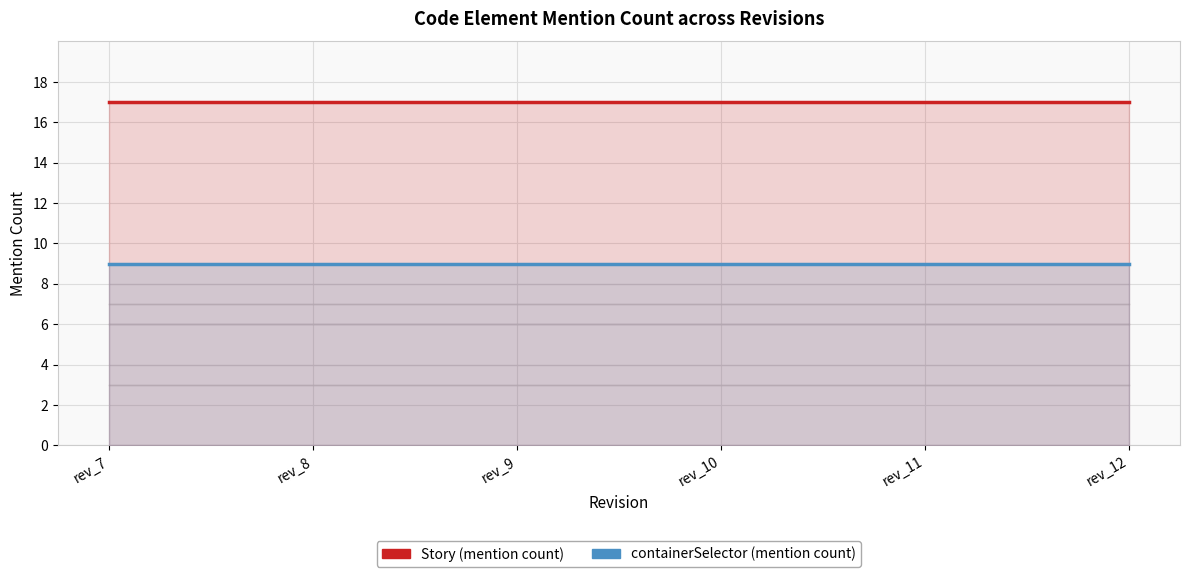

Rank the categories by Story value from lowest to highest.

rev_7, rev_8, rev_9, rev_10, rev_11, rev_12